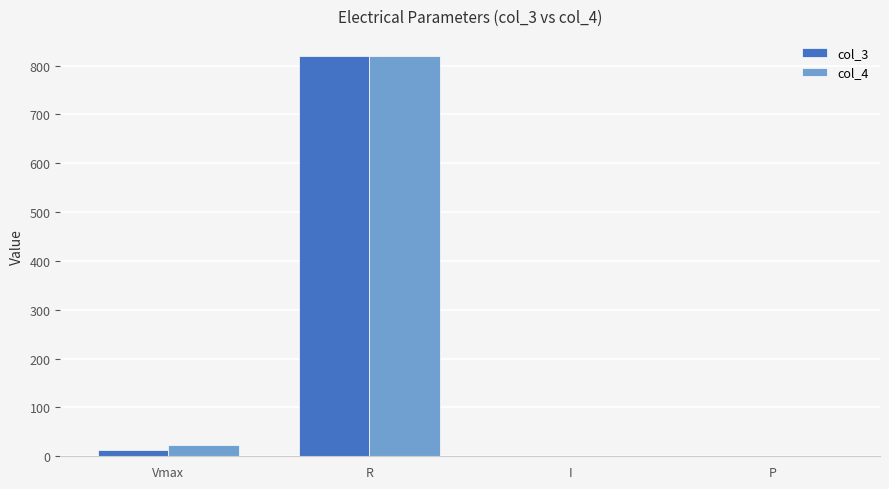

At which category is the sum across all series the highest?

R